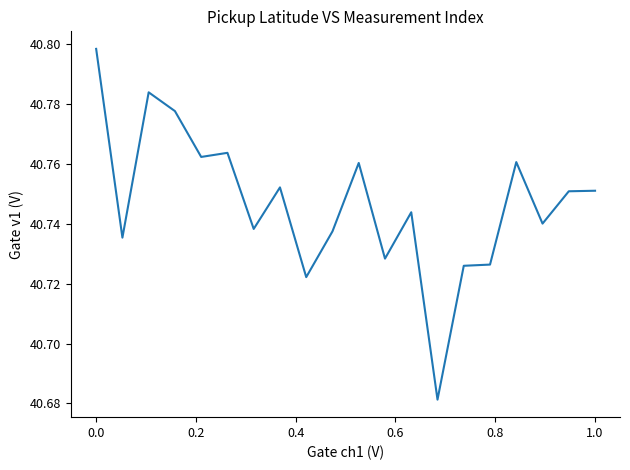

Reading left to right, extract all data points from this chart.

40.8	40.7	40.8	40.8	40.8	40.8	40.7	40.8	40.7	40.7	40.8	40.7	40.7	40.7	40.7	40.7	40.8	40.7	40.8	40.8